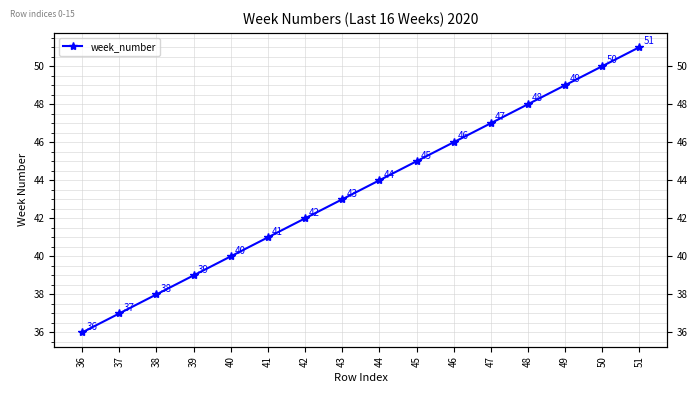

Reading right to left, extract all data points from this chart.

51=51	50=50	49=49	48=48	47=47	46=46	45=45	44=44	43=43	42=42	41=41	40=40	39=39	38=38	37=37	36=36